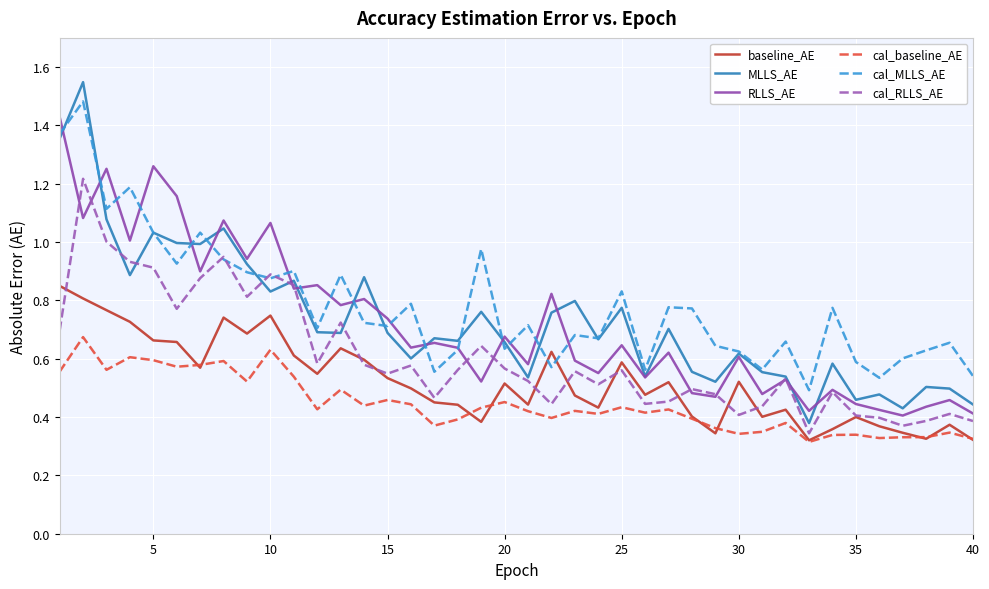

Which series has the widest spread of values?

MLLS_AE